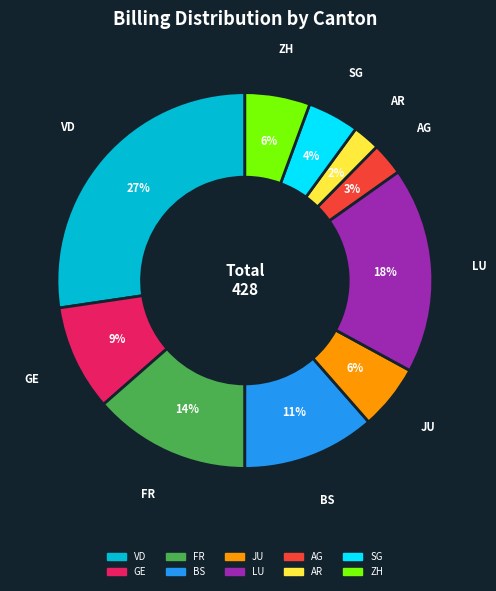

What is the largest slice in the pie chart?

VD